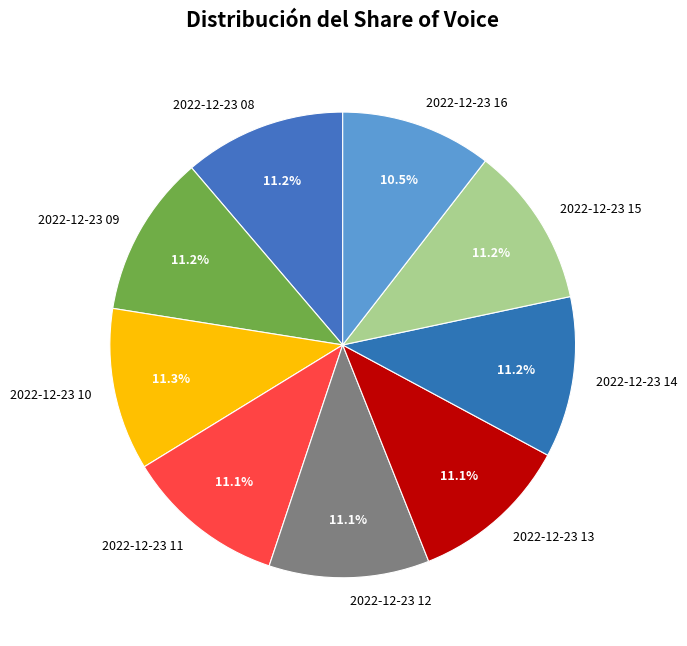

True or false: 2022-12-23 12 accounts for 11% of the total.

True